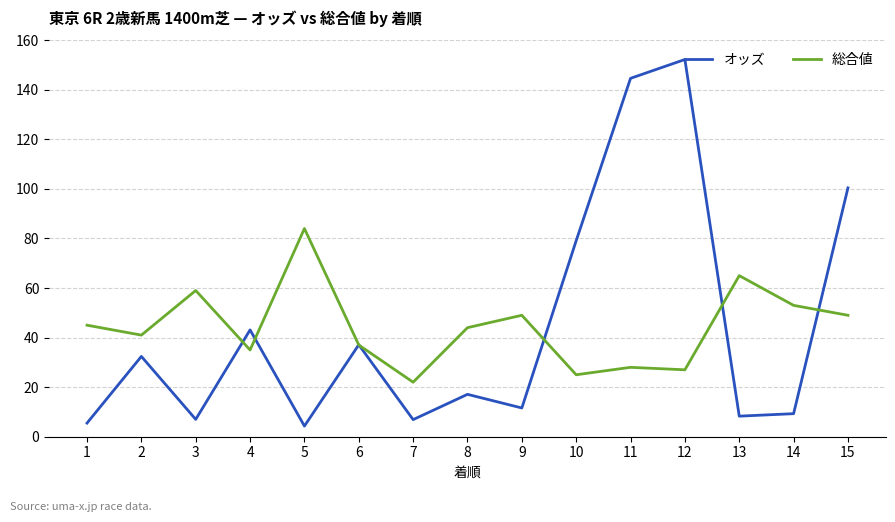

True or false: 総合値 has a value of 44.0 at 8.

True